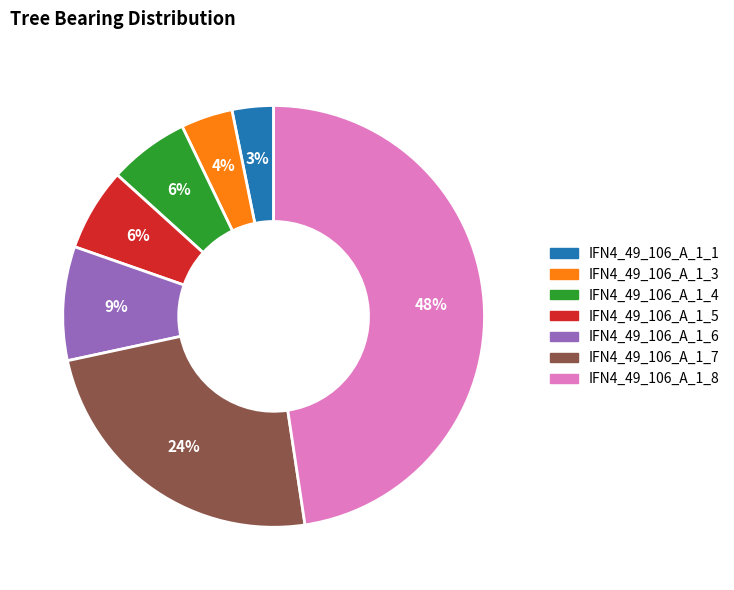

Which category has the smallest portion of the pie?

IFN4_49_106_A_1_1